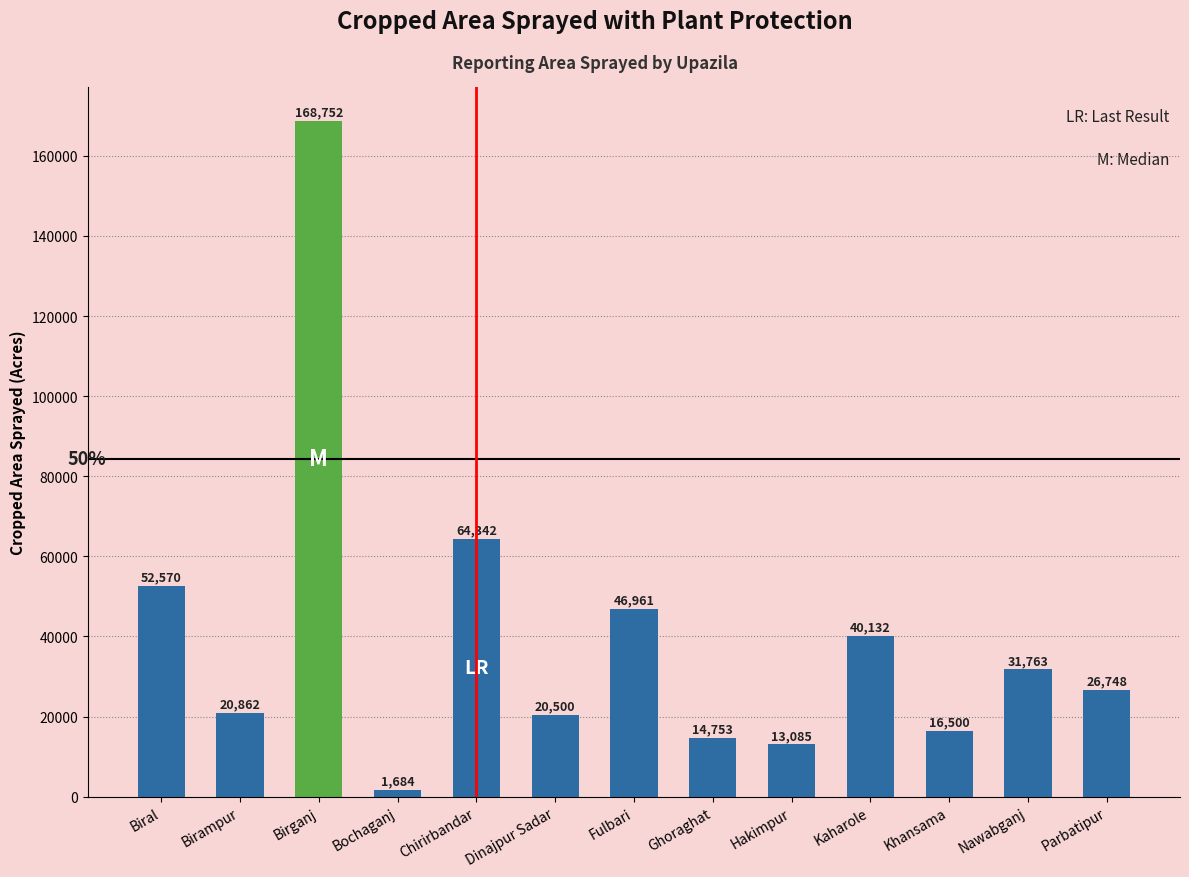

At which label does the data first exceed 26748?

Biral